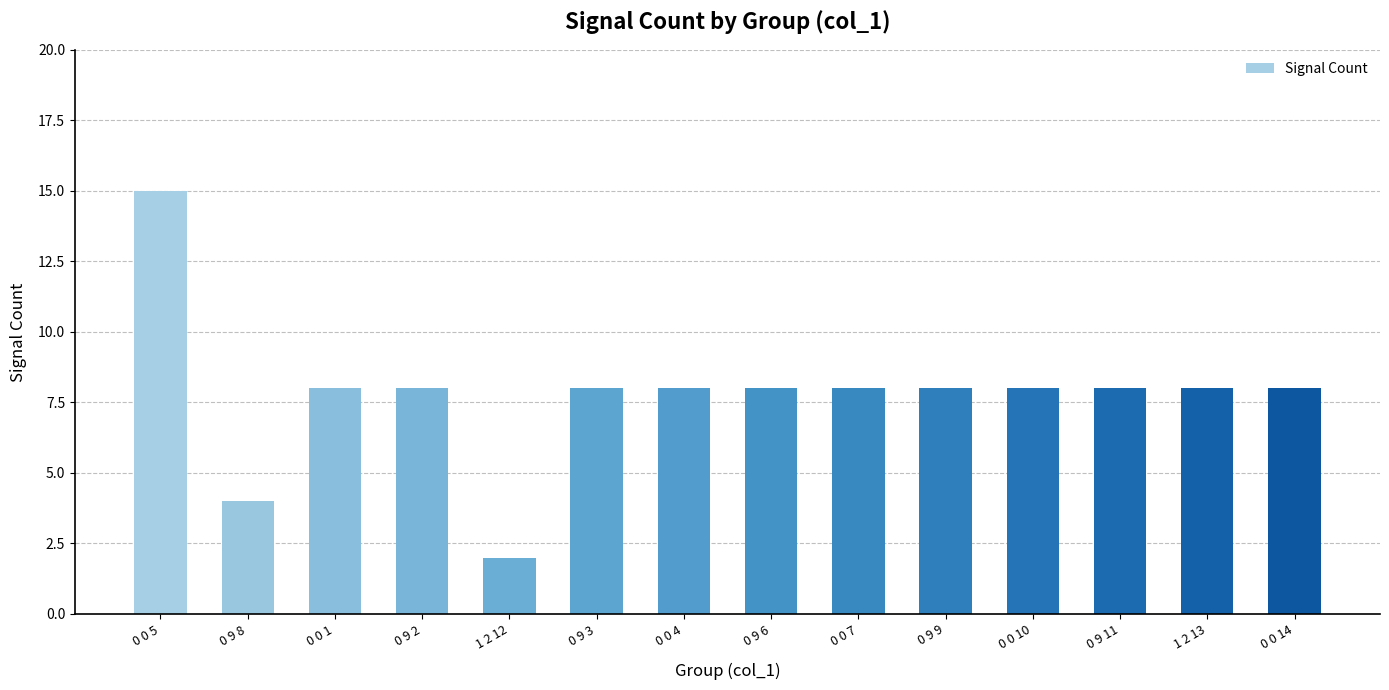

Count the number of data series in this chart.

1